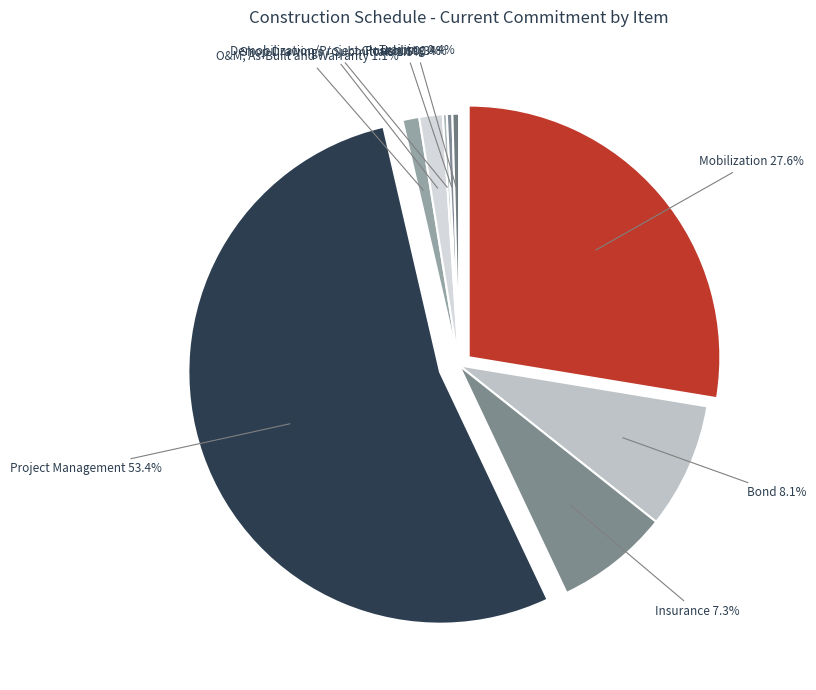

Which slice is the largest?

Project Management